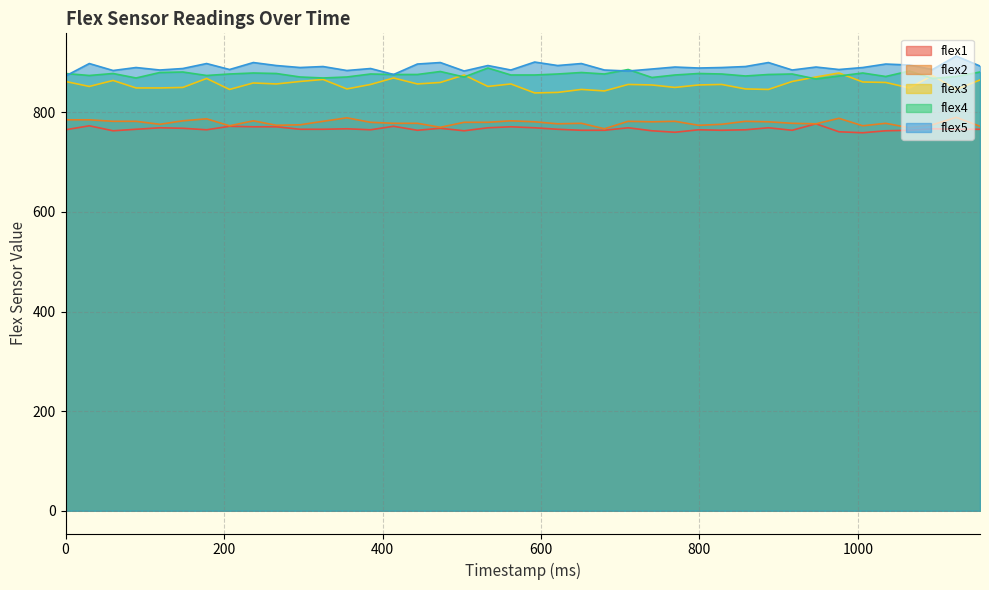

What are all the series names shown in the legend?

flex1, flex2, flex3, flex4, flex5